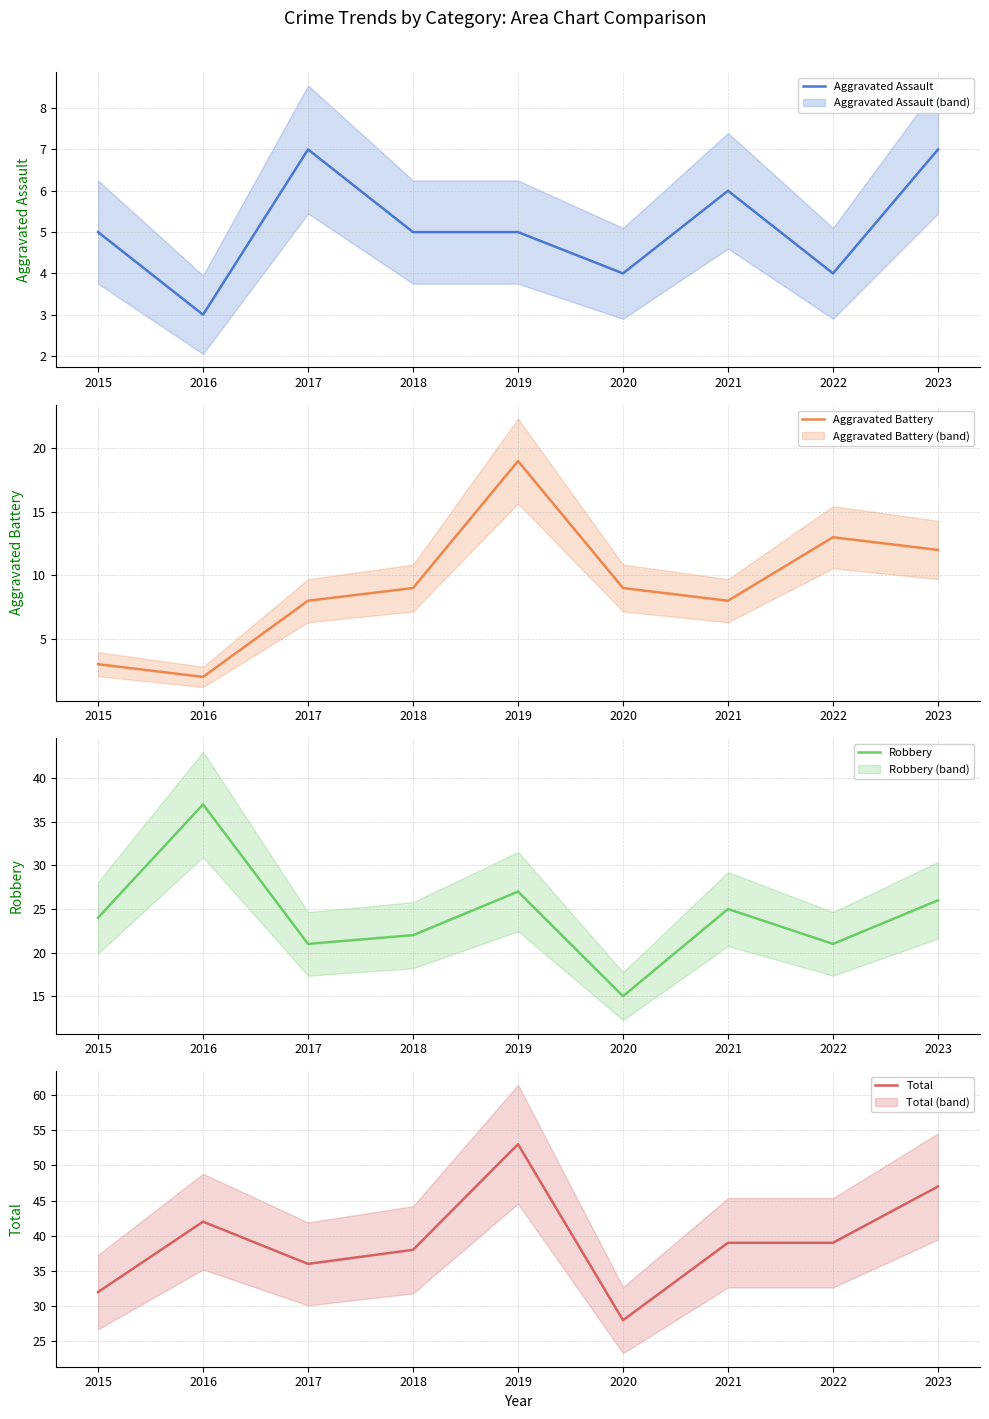

True or false: Robbery and Total cross at least once.

False